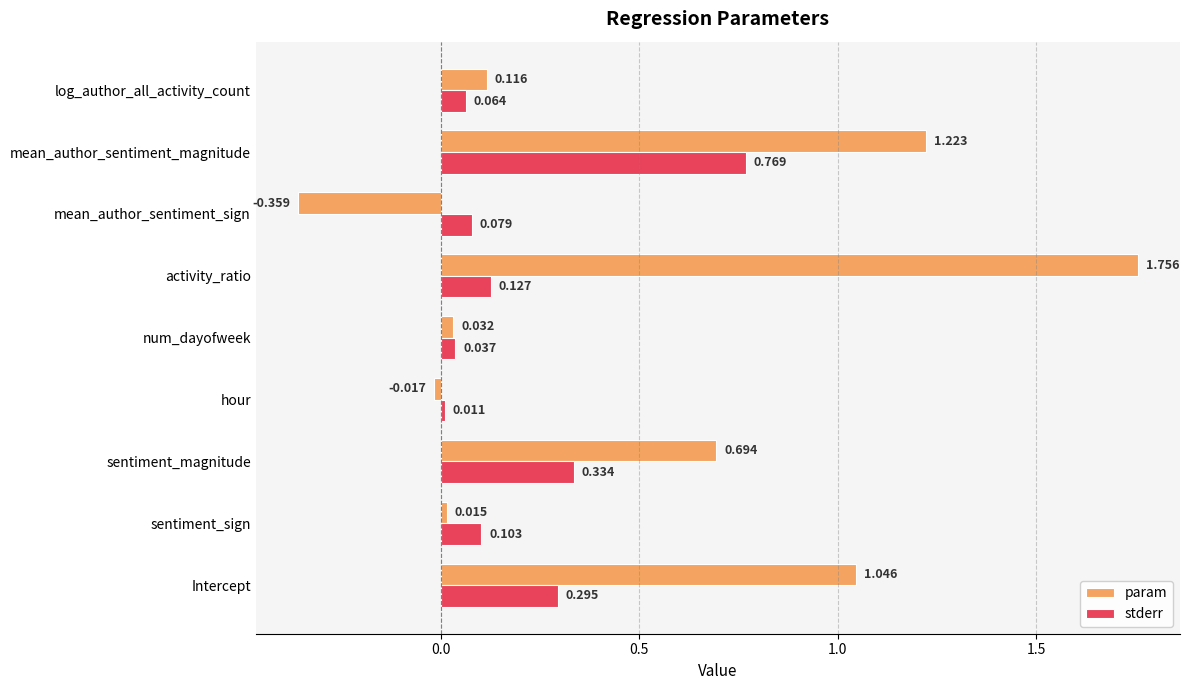

Which category has the lowest value in the stderr series?

hour